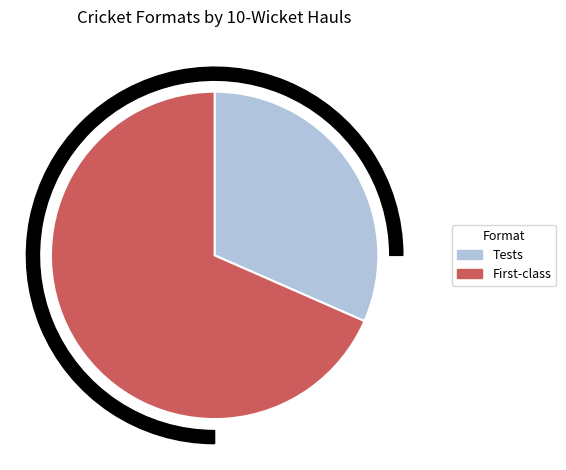

What portion of the pie excludes Tests?

68.4%